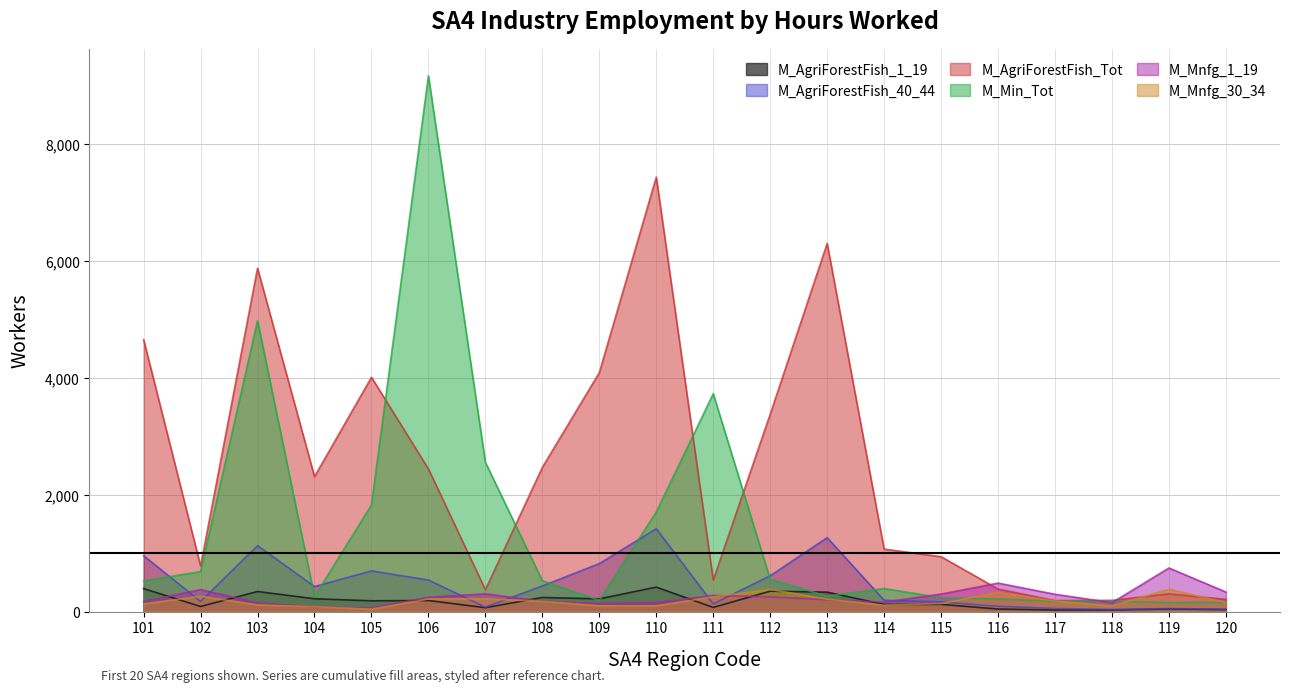

The value of M_Min_Tot at 101 is 524. True or false?

True